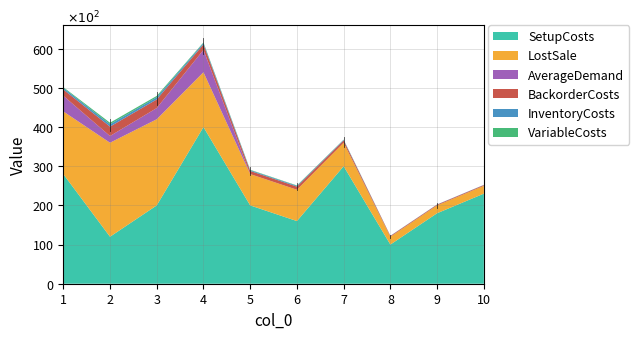

How many values in the AverageDemand series exceed 0?

4